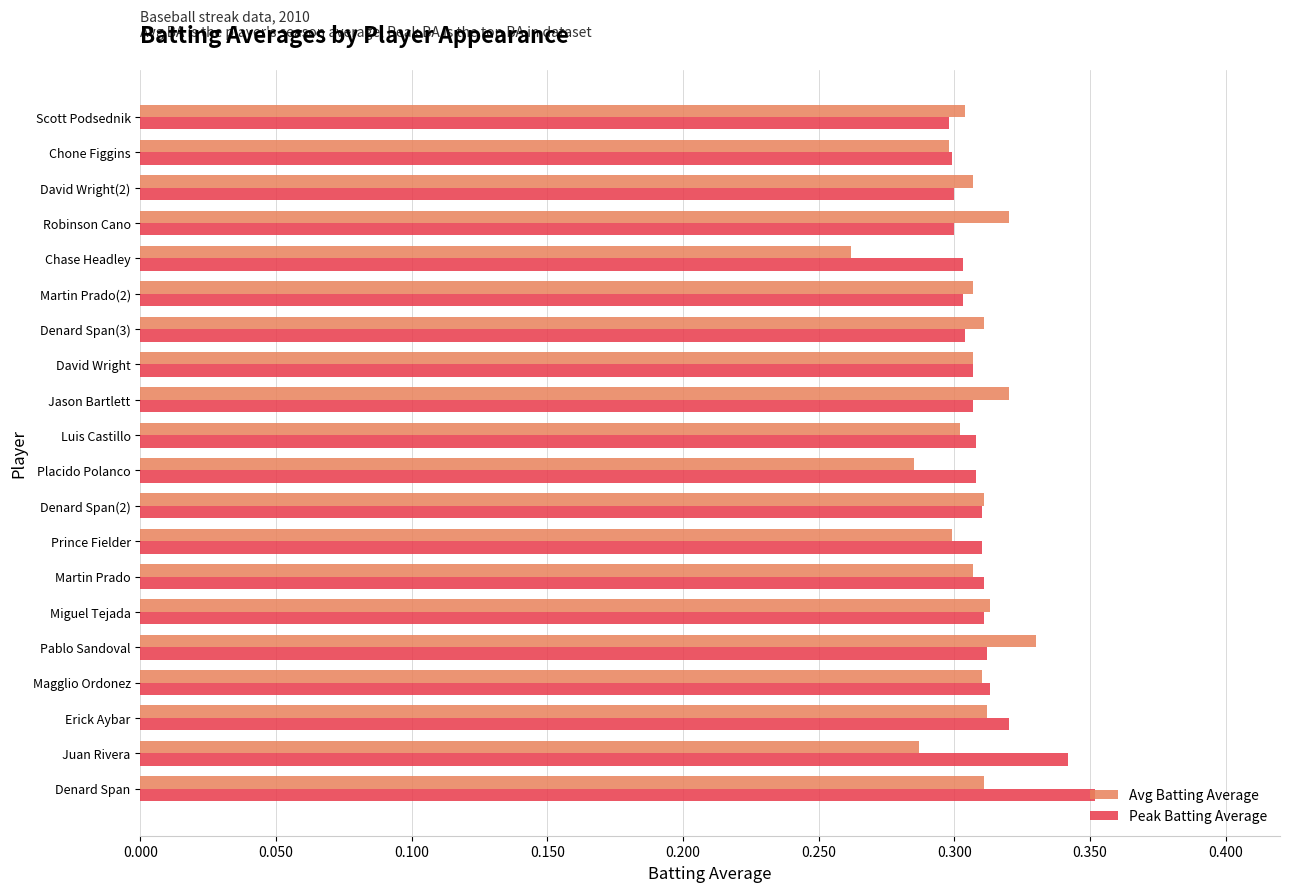

What is the sum of the Avg Batting Average values at Miguel Tejada and Martin Prado?

0.6